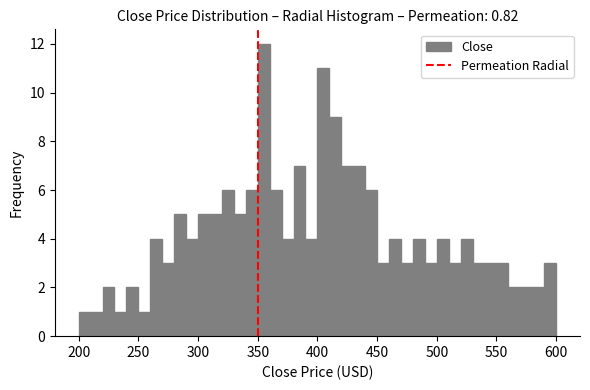

Around what value on the x-axis is the tallest bar? Give the approximate position of its centre, as read against the axis.

355